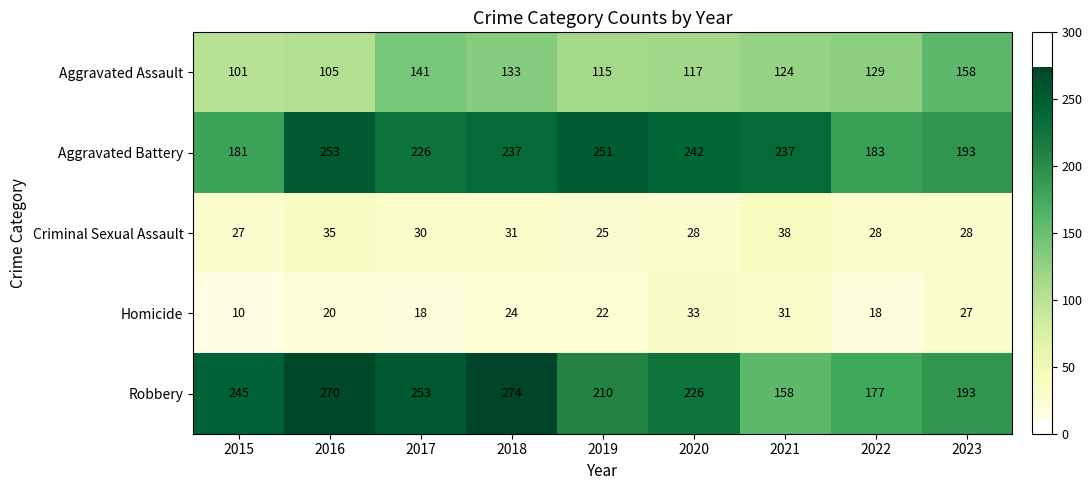

What is the difference between the second highest and minimum values in the Homicide series?

21